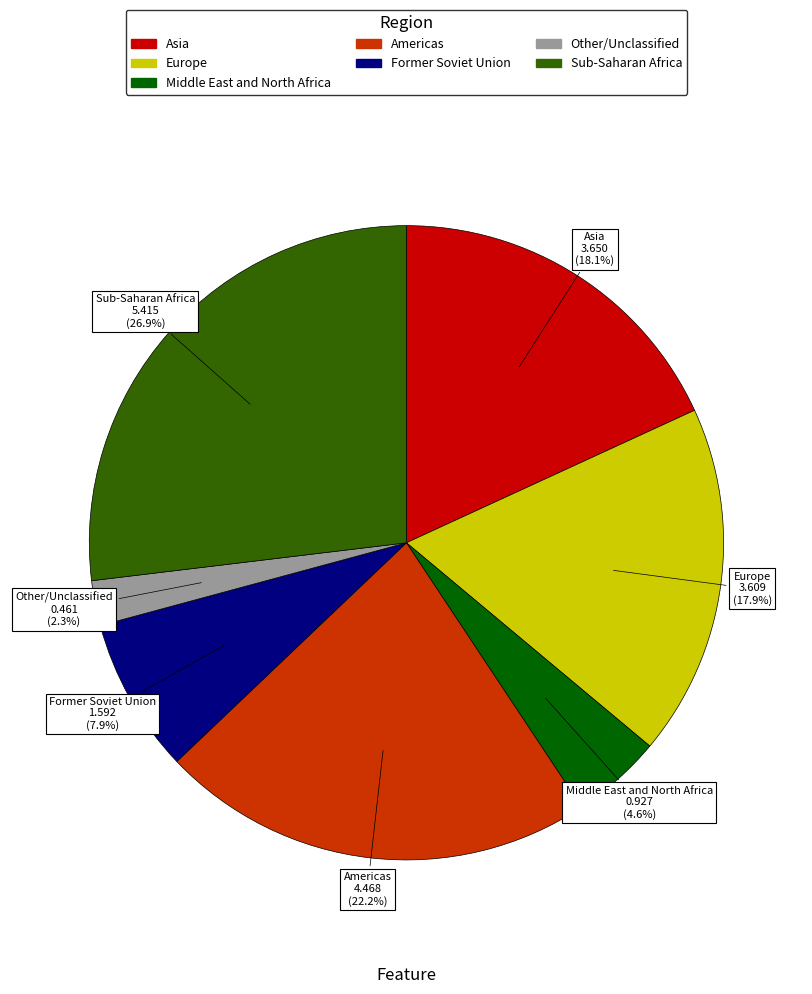

Between Other/Unclassified and Sub-Saharan Africa, which is larger?

Sub-Saharan Africa